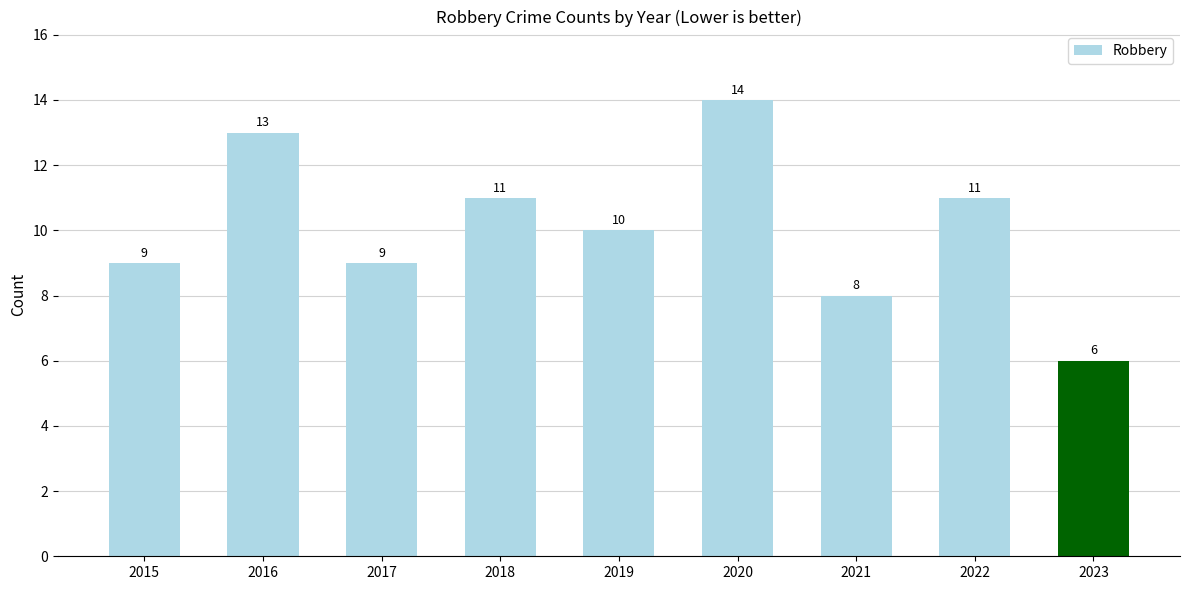

How many data points does each series have?

9